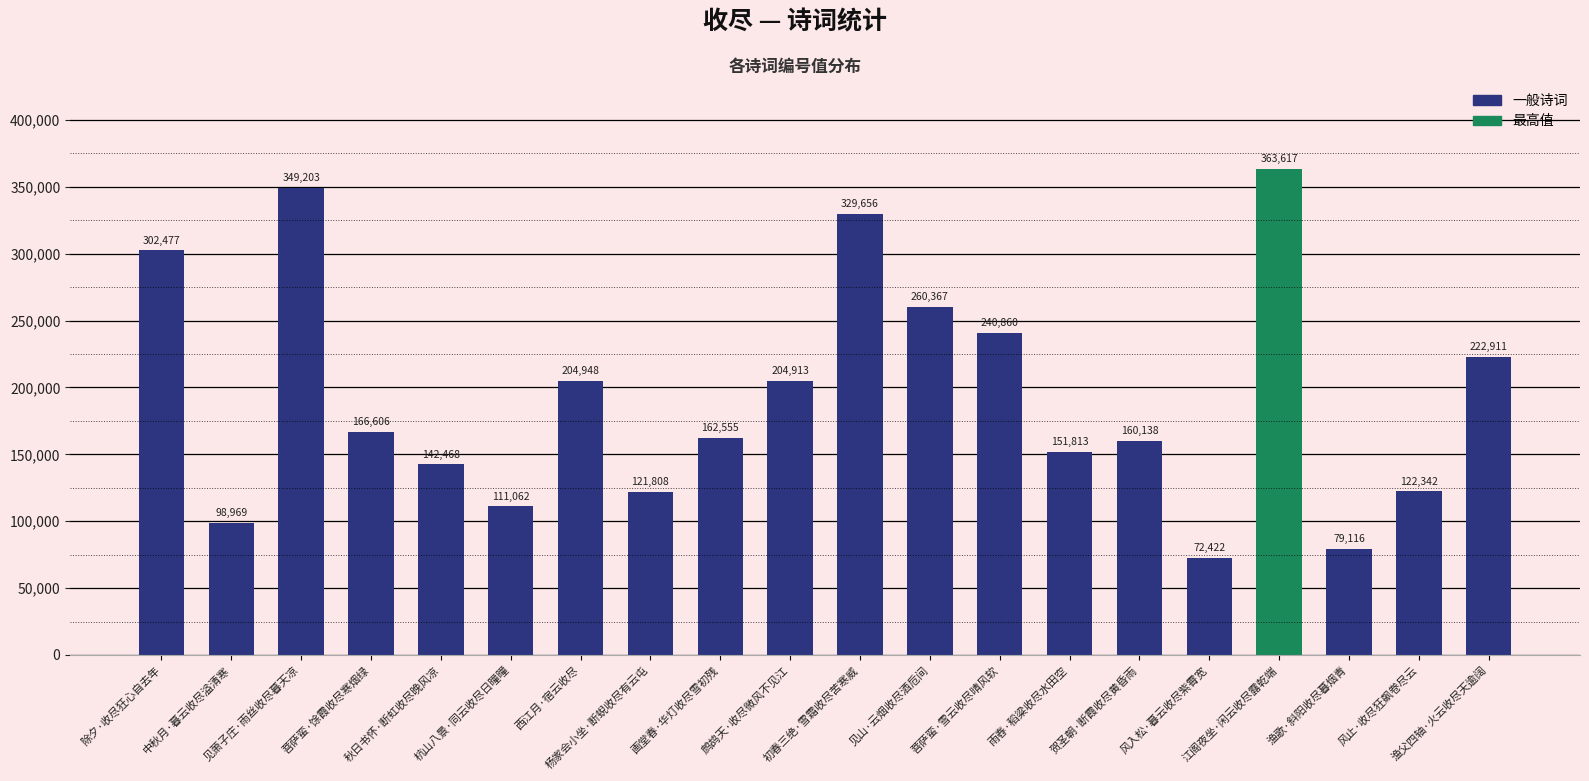

List the labels in order of value, largest first.

江阁夜坐·闲云收尽露乾端, 见萧子庄·雨丝收尽暮天凉, 初春三绝·雪霜收尽苦寒威, 除夕·收尽狂心自去年, 见山·云烟收尽酒卮间, 菩萨蛮·雪云收尽晴风软, 渔父四轴·火云收尽天逾阔, 西江月·宿云收尽, 鹧鸪天·收尽微风不见江, 菩萨蛮·馀霞收尽寒烟绿, 画堂春·华灯收尽雪初残, 贺圣朝·断霞收尽黄昏雨, 雨舂·稻粱收尽水田空, 秋日书怀·断虹收尽晚风凉, 风止·收尽狂飙卷尽云, 杨家会小坐·断蜺收尽有云屯, 杭山八景·同云收尽日曈曈, 中秋月·暮云收尽溢清寒, 渔歌·斜阳收尽暮烟青, 风入松·暮云收尽紫霄宽